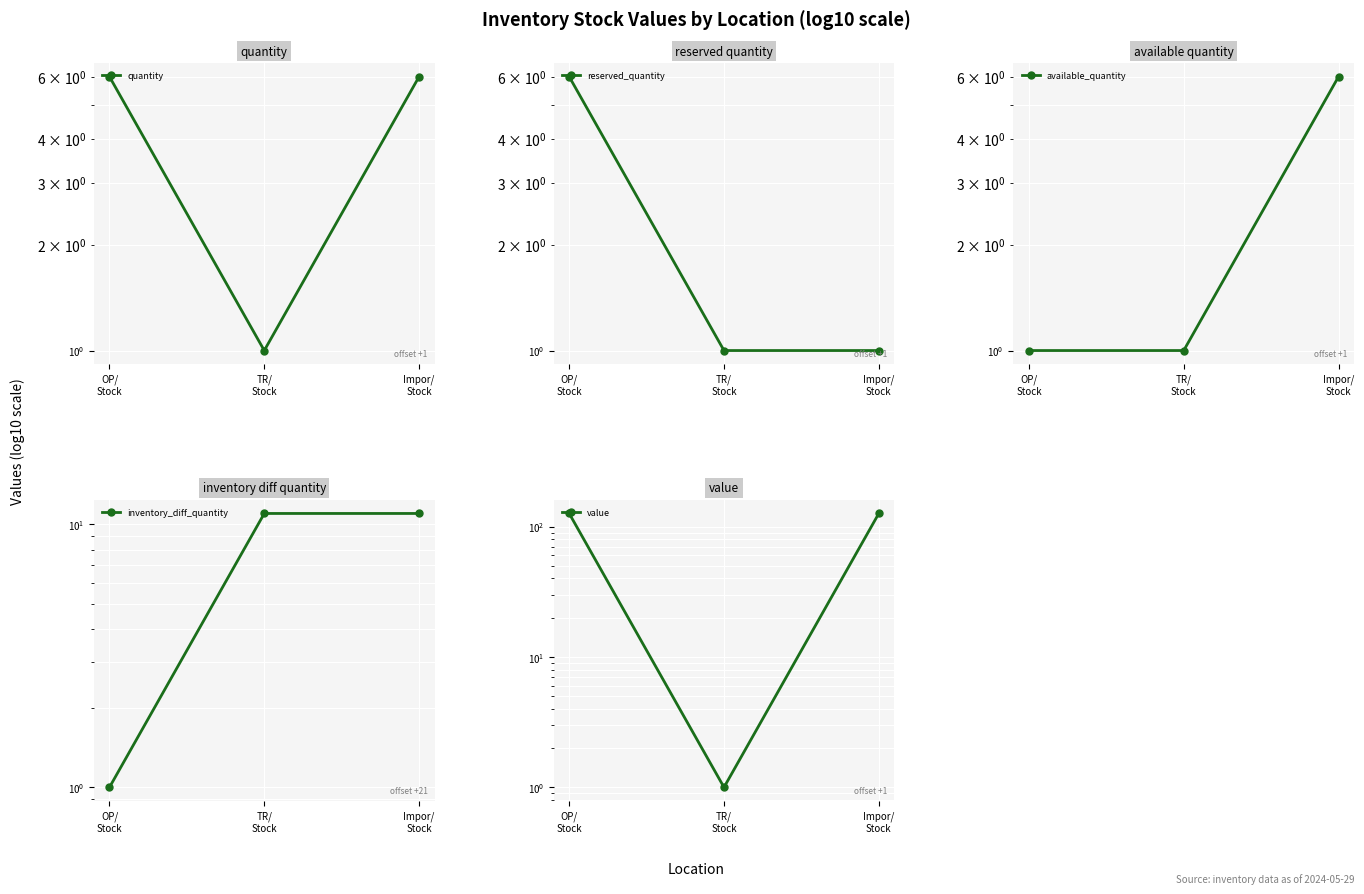

How many lines are shown in the chart?

5